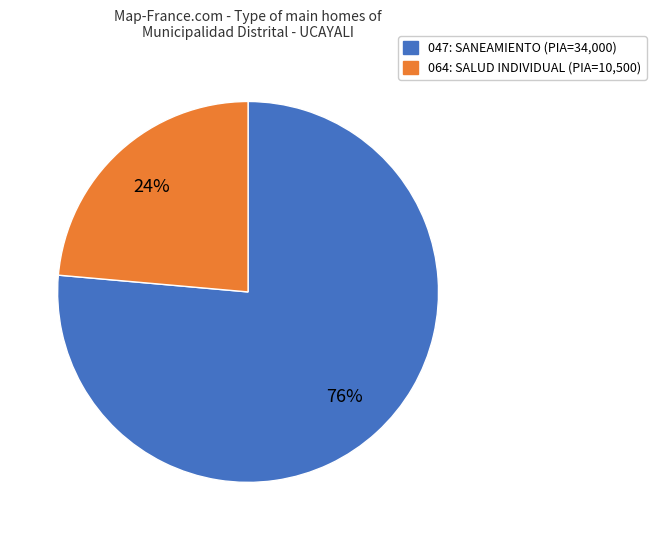

What is the smallest slice in the pie chart?

064: SALUD INDIVIDUAL